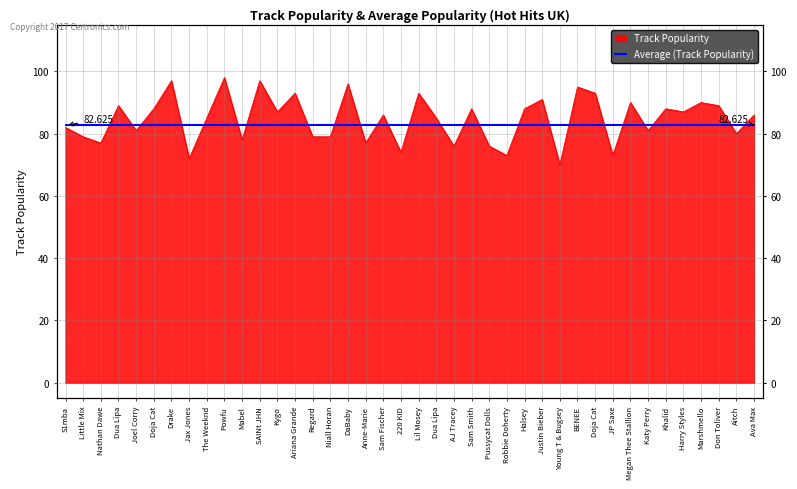

Does the chart have visible grid lines?

Yes